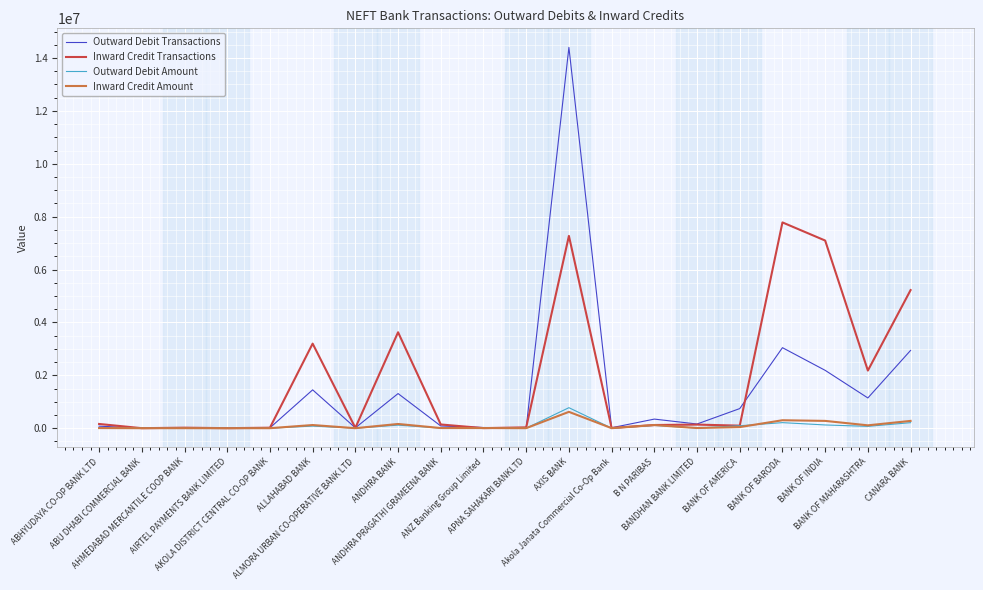

What is the maximum value shown in the chart?

14400888.0